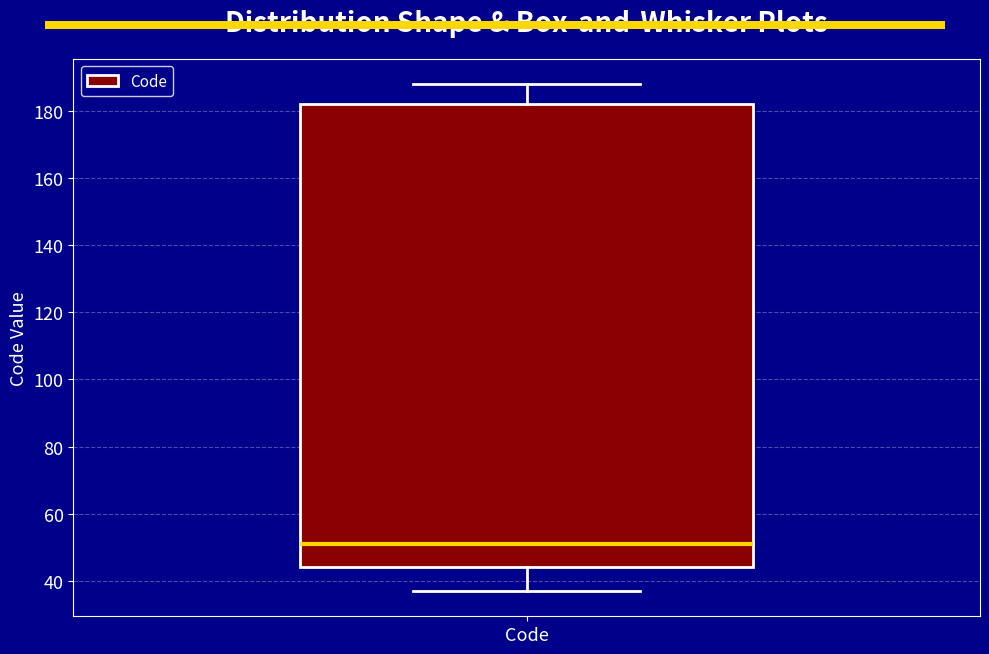

Transcribe this box plot: give where the median line is, the range the box spans, and where the two whiskers end, as read against the y-axis. The values are not printed on the chart, so give them approximately, as read against the axis.

median 52, box 44 to 182, whiskers 38 to 188